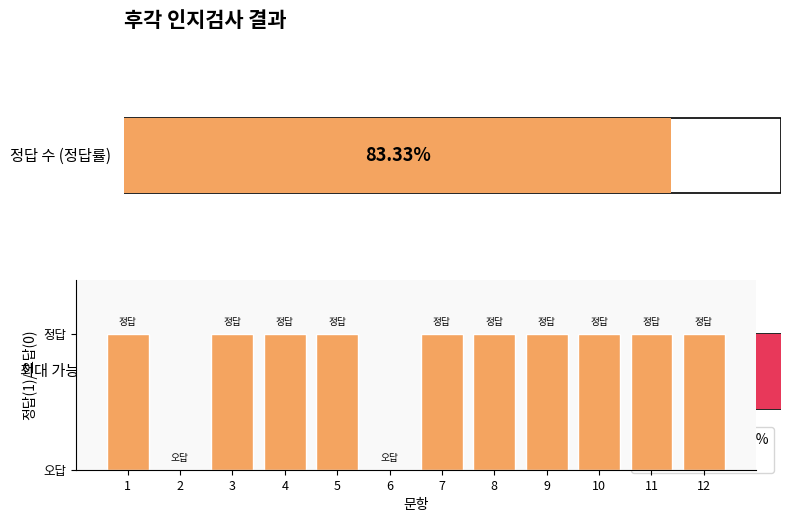

What is the sum of all values?

10